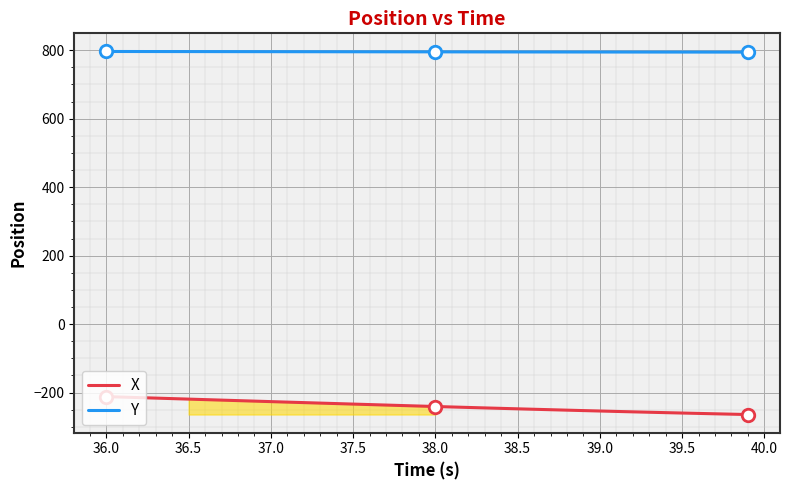

What is the difference between the maximum and minimum values in the Y series?

1.8